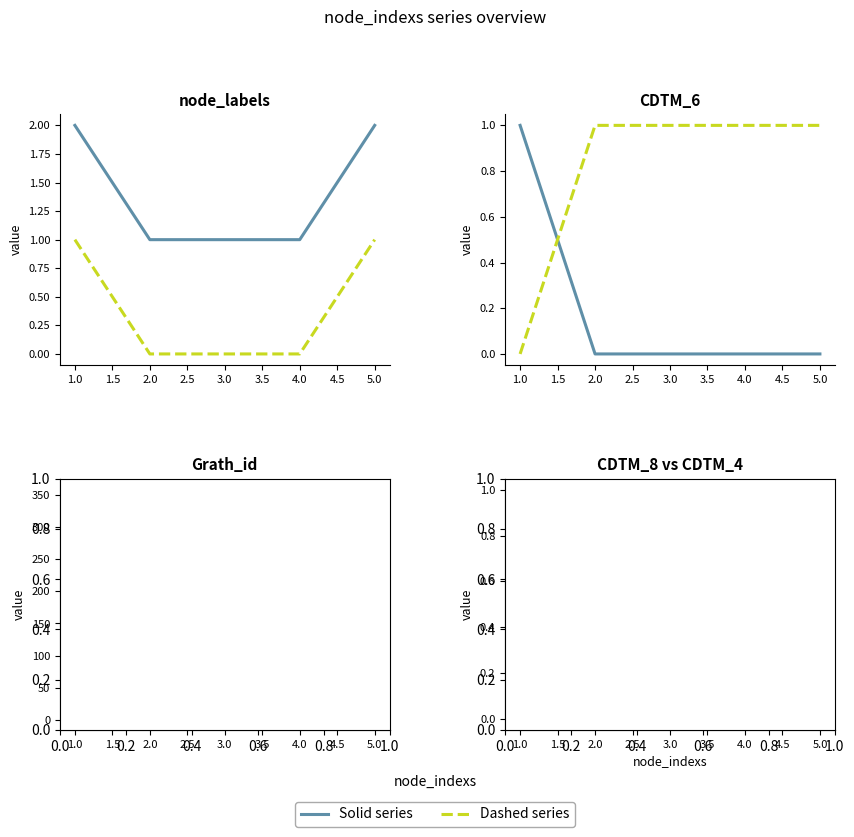

Is it true that Dashed equals 1 at 2.0?

False